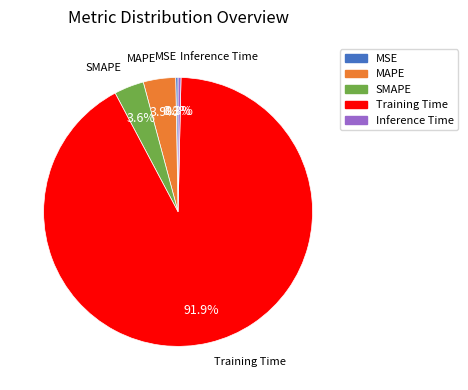

To the nearest percent, what is the difference between the largest and smallest slice percentages?

92%